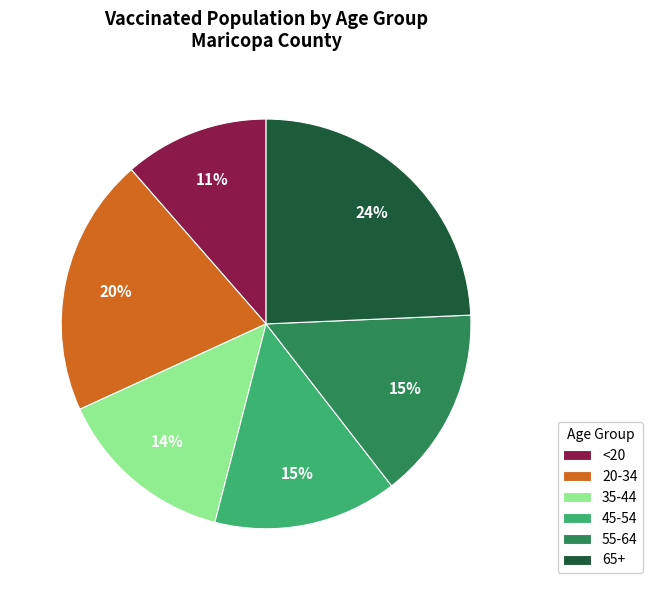

Do 45-54 and 35-44 together represent more than half of the pie?

No